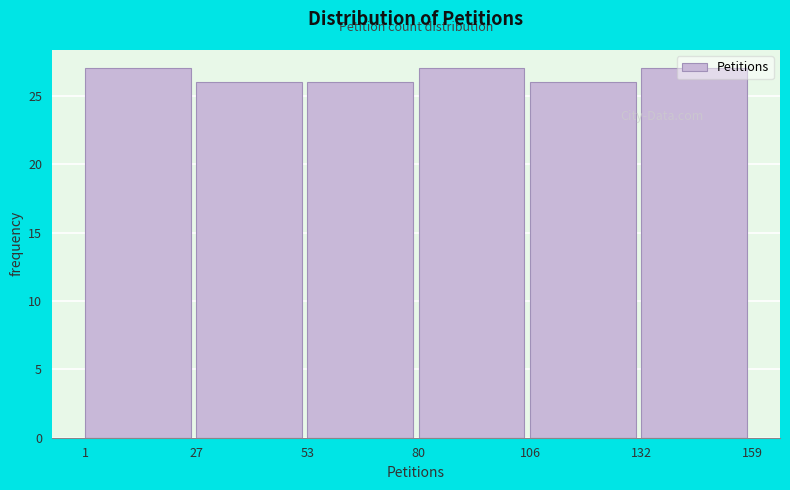

Reading left to right, transcribe this chart: for each bar, give the range it covers on the x-axis and its height. The values are not printed on the chart, so give them approximately, as read against the axis.

1 to 27: 27
27 to 53: 26
53 to 80: 26
80 to 106: 27
106 to 132: 26
132 to 159: 27